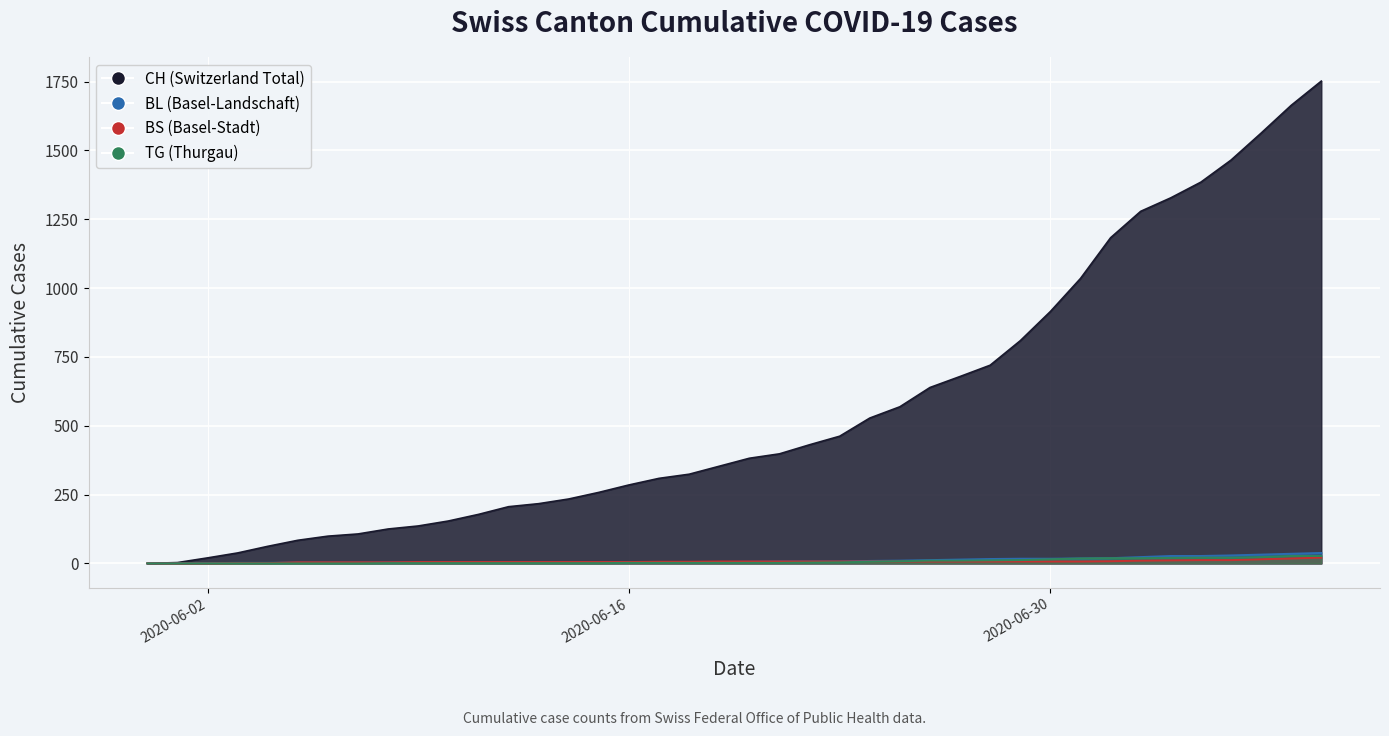

Which has a higher value, 2020-07-02 or 2020-07-08?

2020-07-08